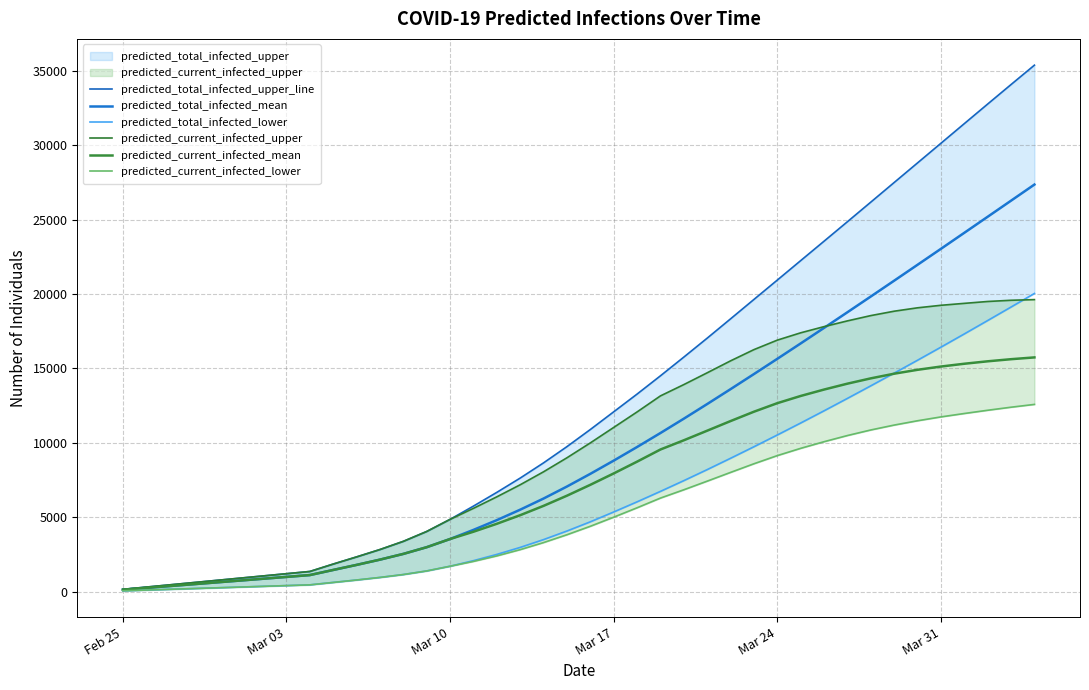

The value of predicted_total_infected_mean at Mar 17 is 4130. True or false?

False